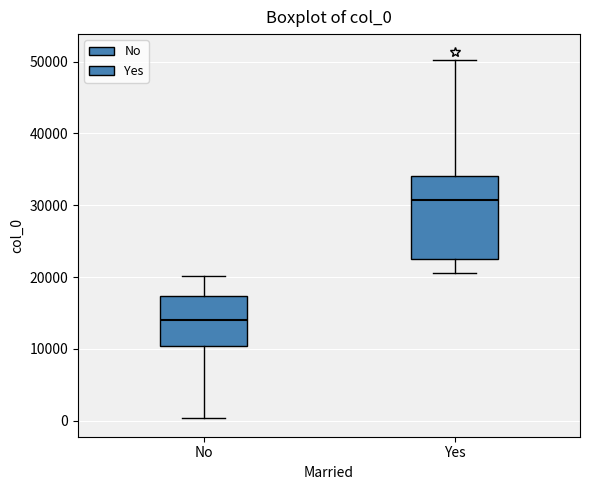

Reading left to right, transcribe this box plot: for each box, give where its median line is, the range the box spans, and where its two whiskers end, as read against the y-axis. The values are not printed on the chart, so give them approximately, as read against the axis.

No: median 14000, box 10000 to 17000, whiskers 0 to 20000
Yes: median 31000, box 23000 to 34000, whiskers 21000 to 50000